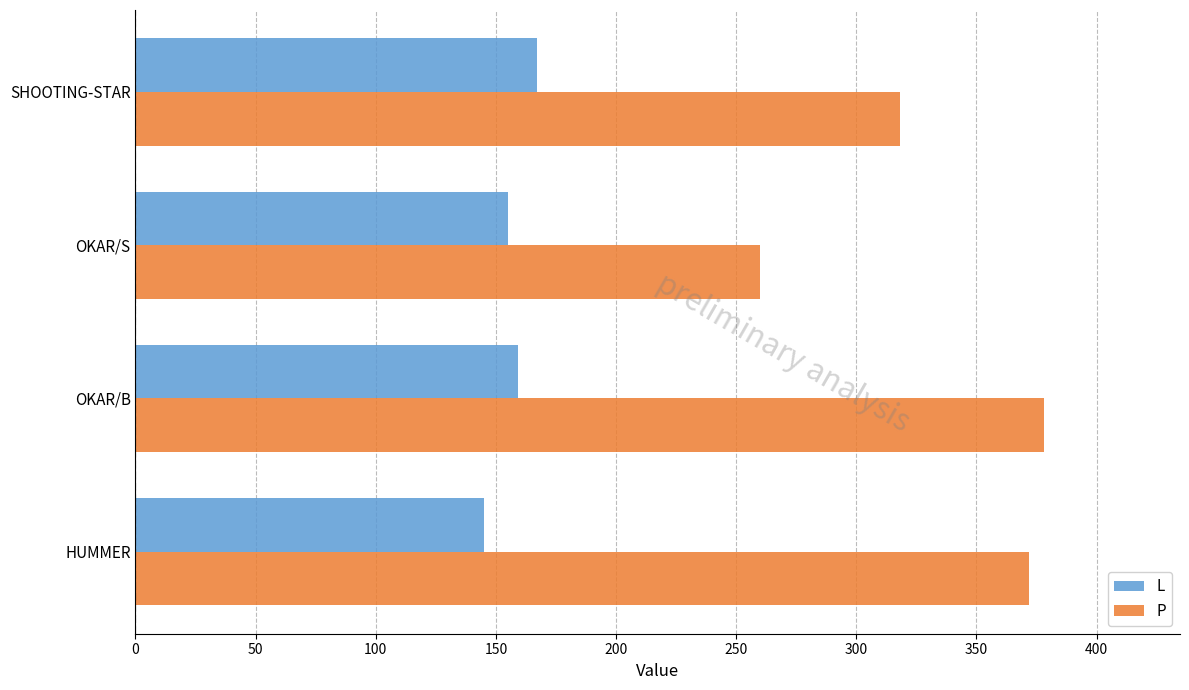

Rank the series by their average value, from lowest to highest.

L, P